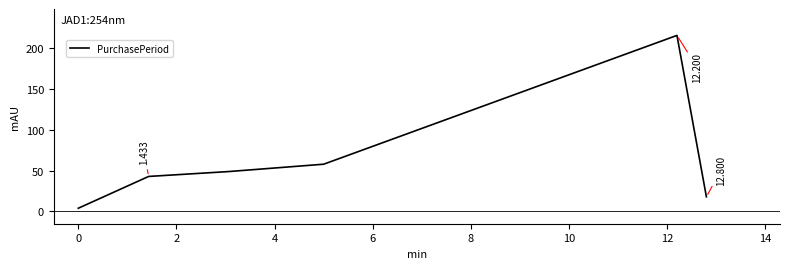

True or false: the data has more than 0 interior local peaks.

True